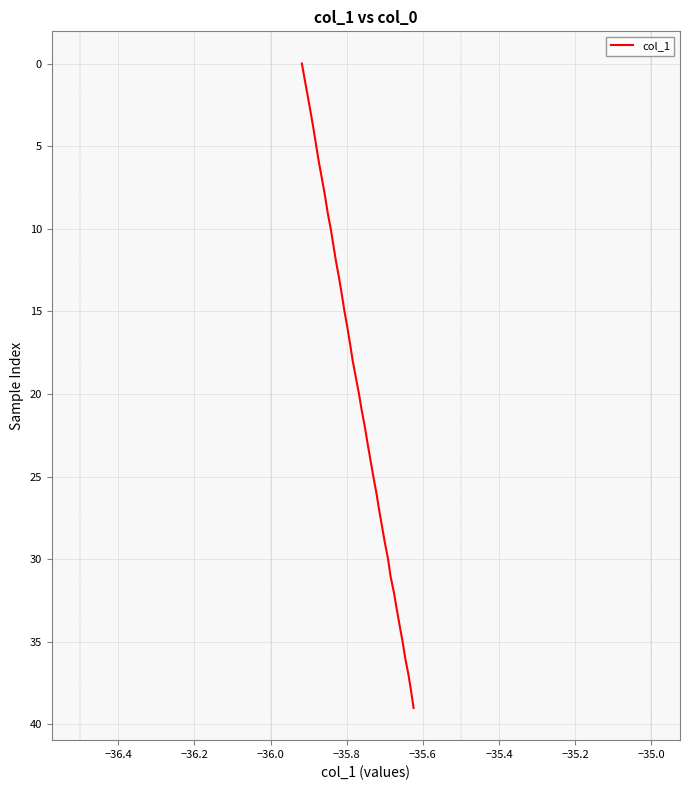

True or false: the data has more than 0 interior local peaks.

False